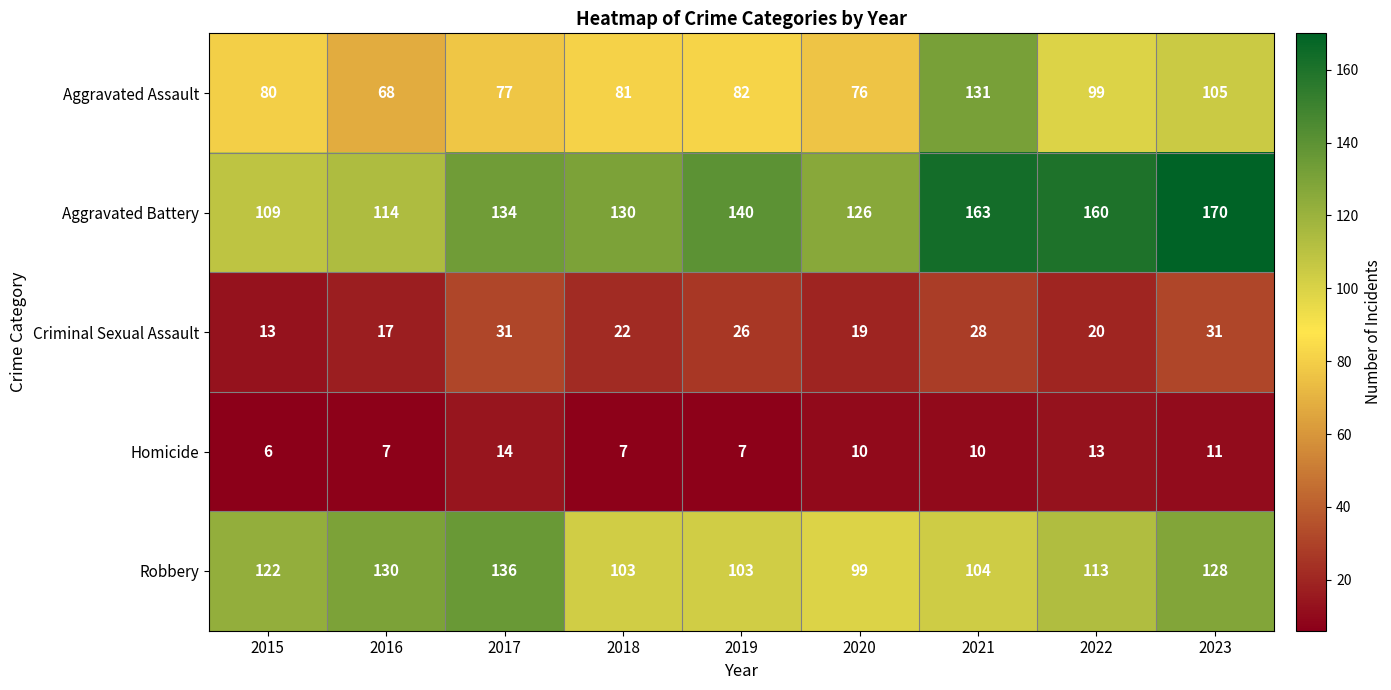

Read the Aggravated Assault value at 2021.

131